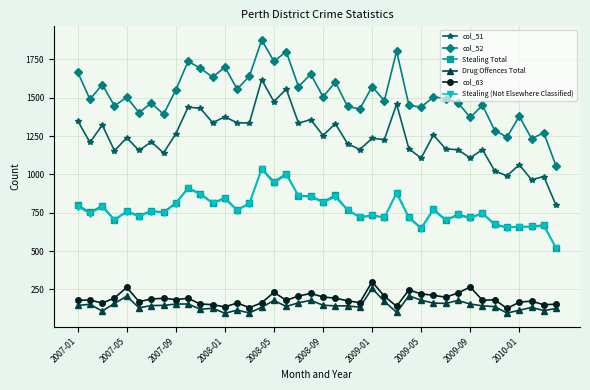

True or false: Drug Offences Total has more than 1 interior local peaks.

True